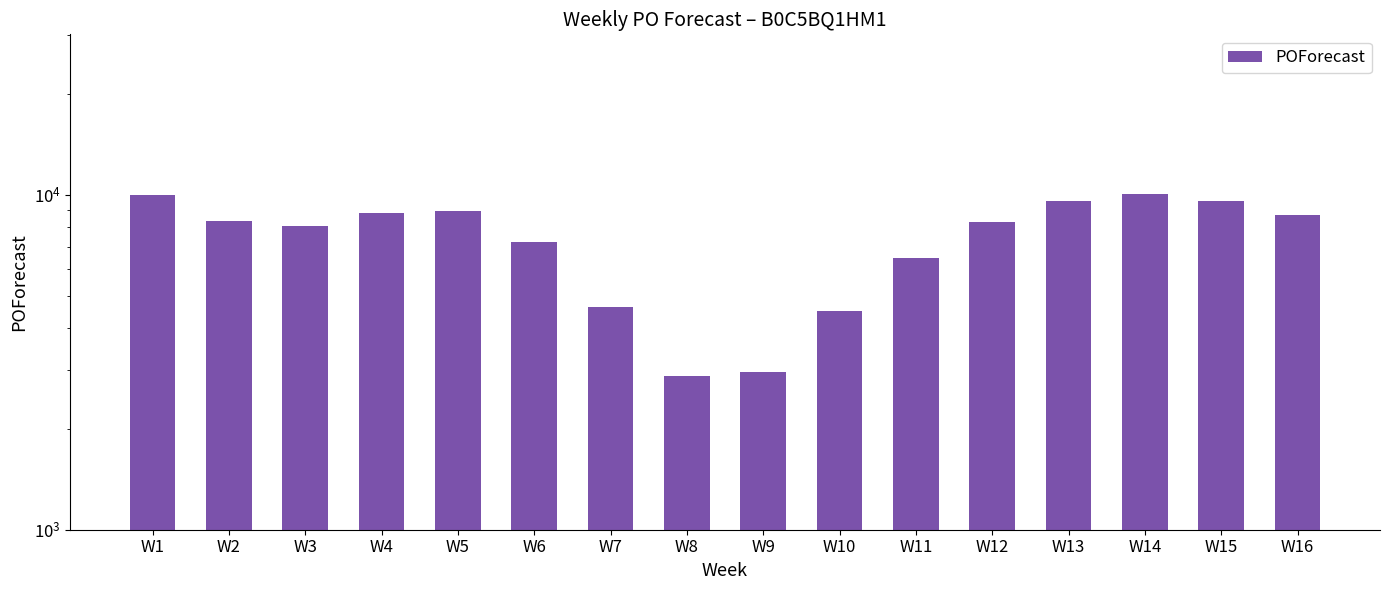

What is the greatest value displayed?

10033